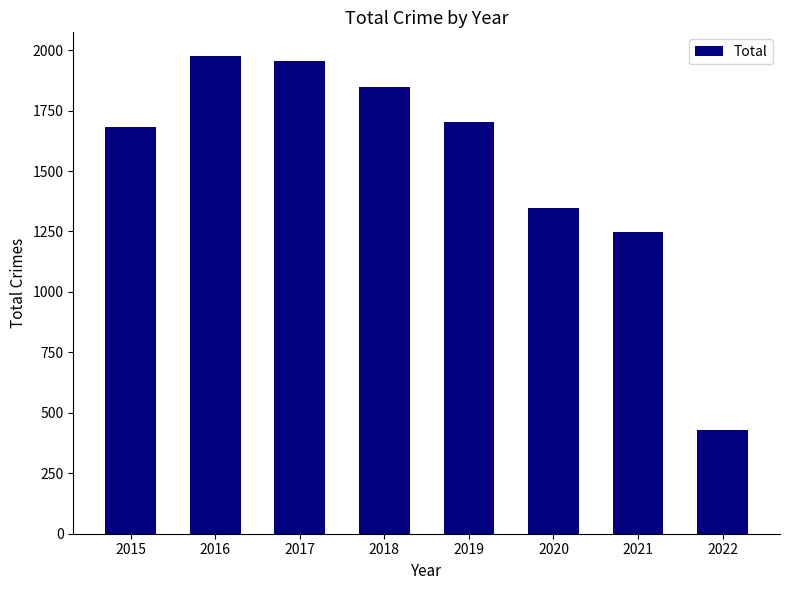

What is the value of the 2nd bar from the left?

1975